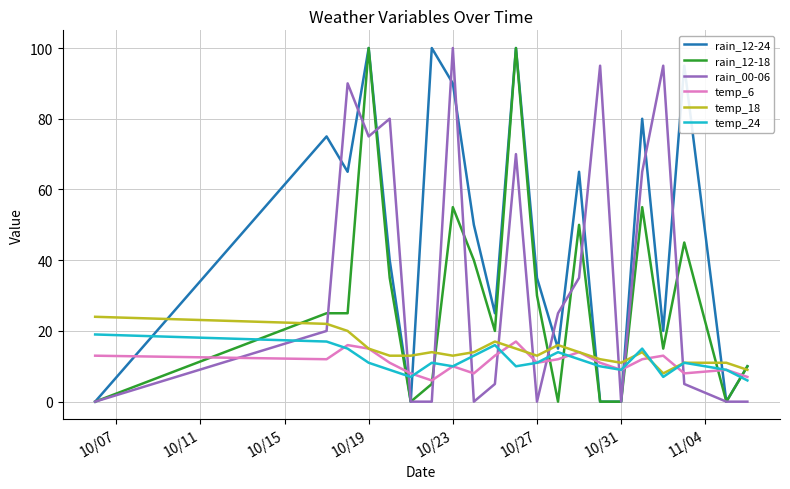

After their last crossing, which series has the higher values: temp_18 or rain_00-06?

temp_18